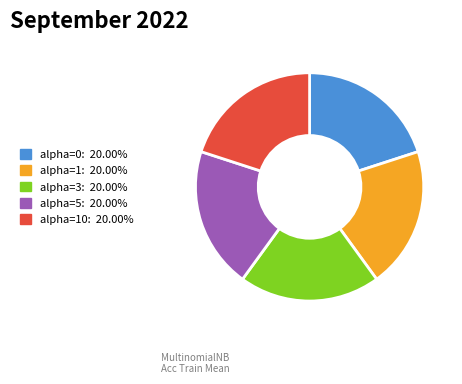

Does any single category account for the majority?

No